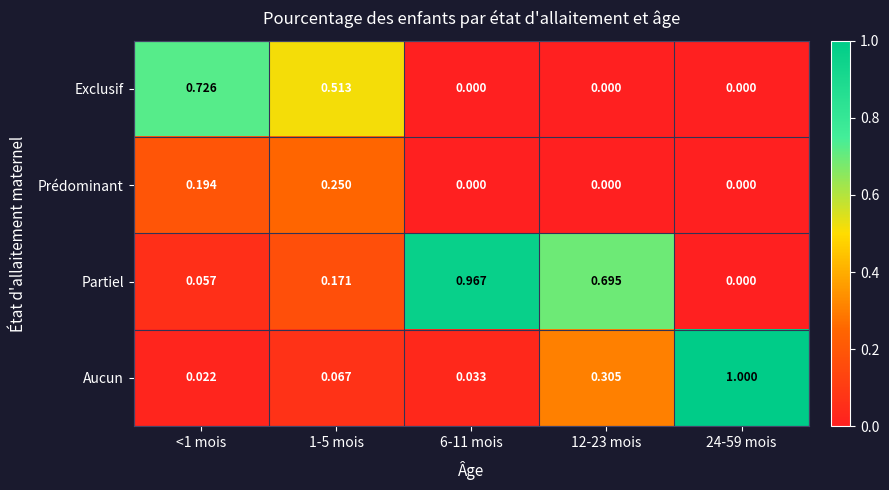

How many values in Prédominant are above zero?

2